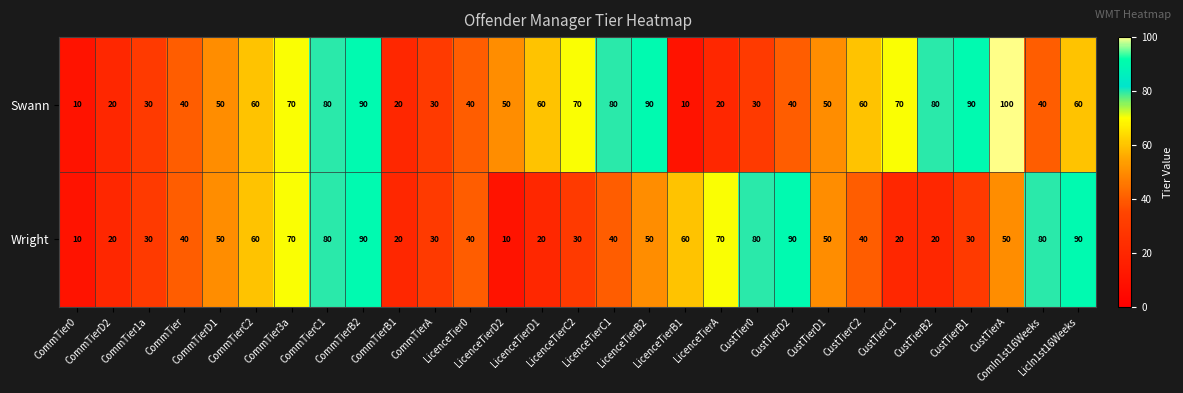

At how many categories does at least one series exceed 84?

6